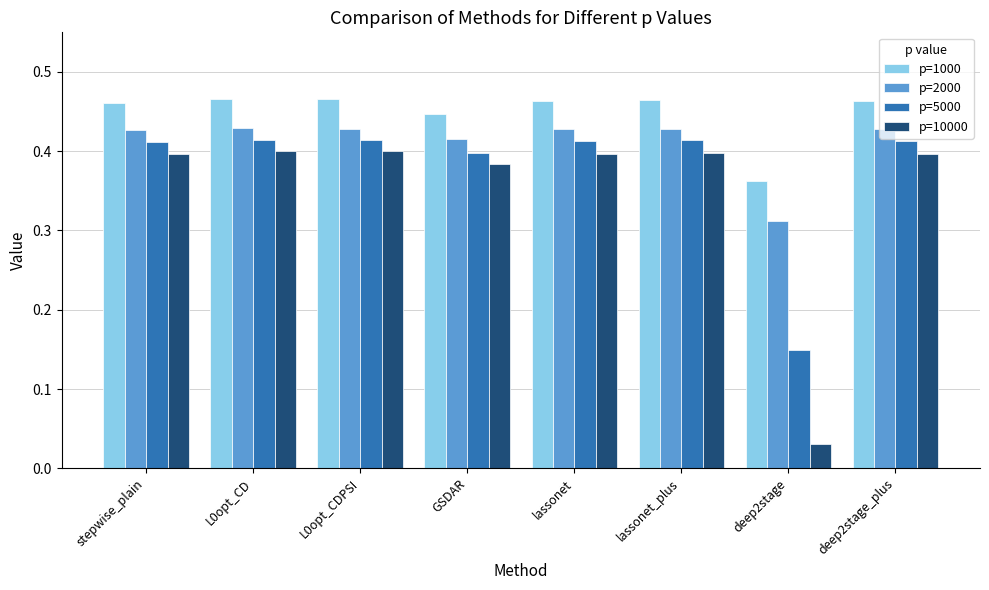

At how many categories does at least one series exceed 0?

8